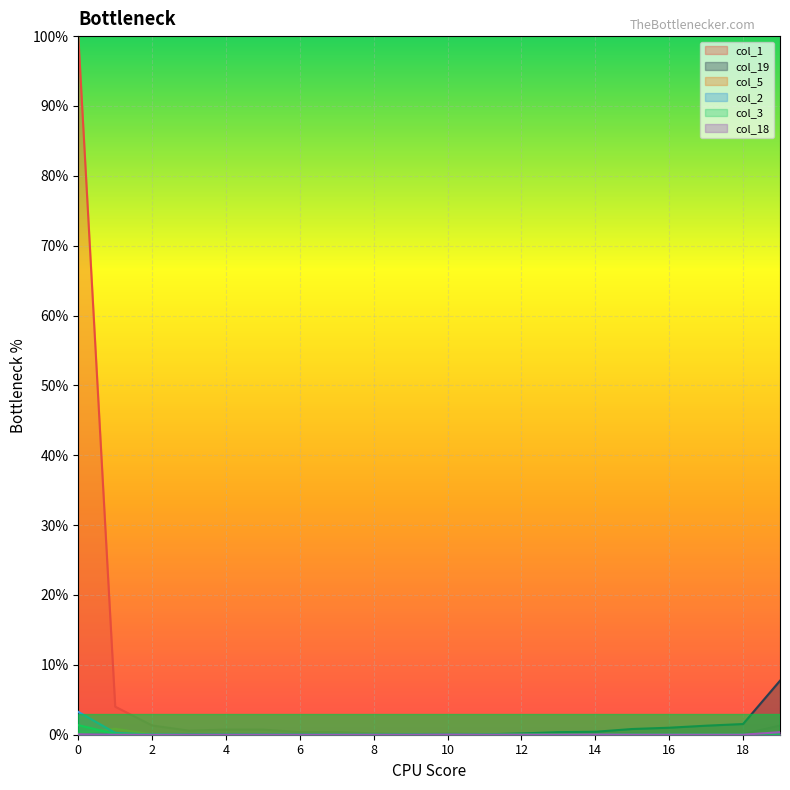

List the series in order of their peak value, highest first.

col_1, col_19, col_2, col_3, col_5, col_18